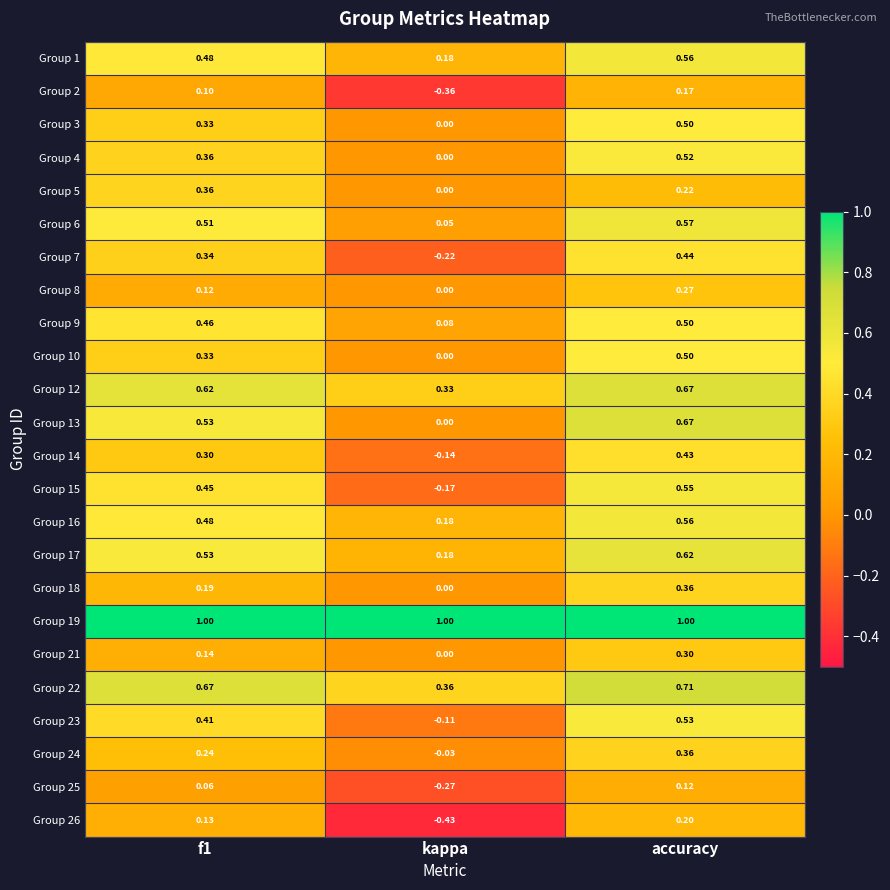

Between kappa and accuracy, which series saw the biggest shift?

Group 15